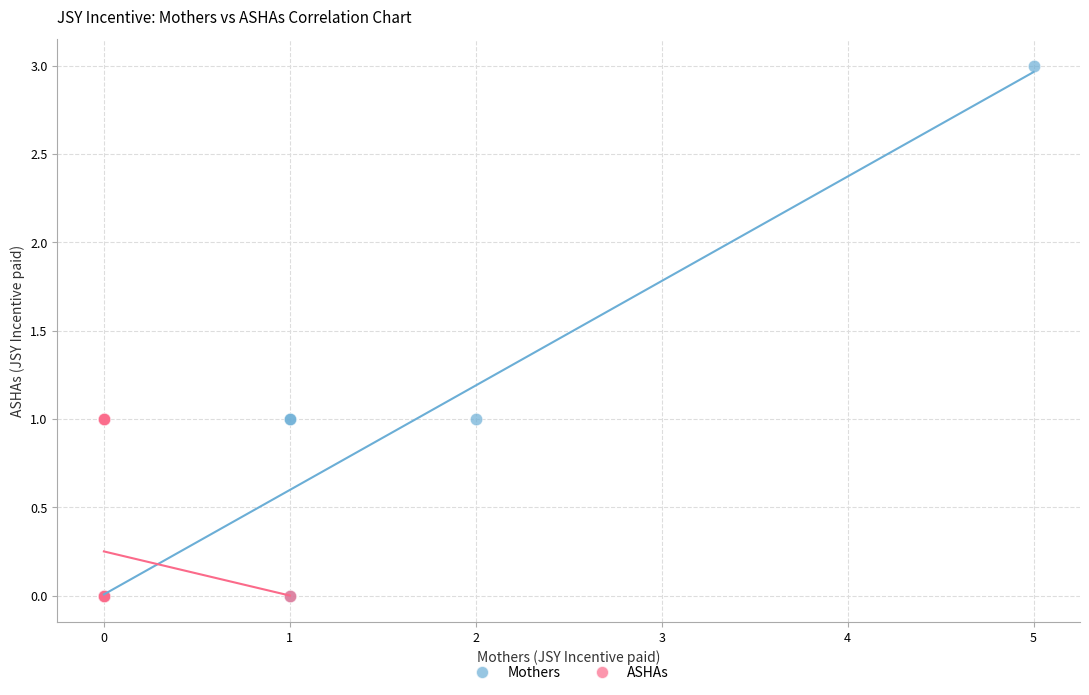

Which series contains the highest Y value?

Mothers